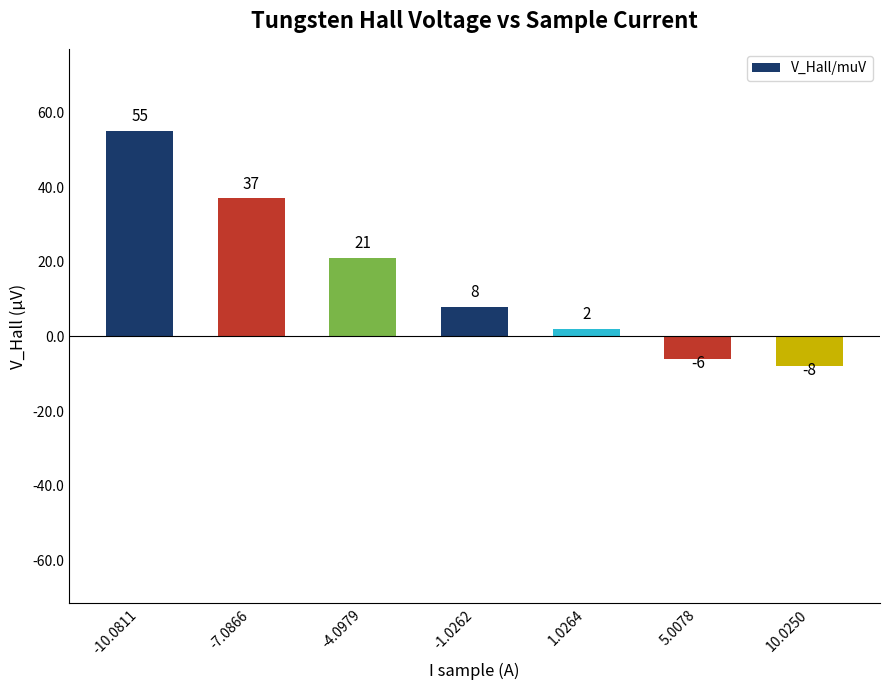

Is it true that the value at -7.0866 is 8?

False